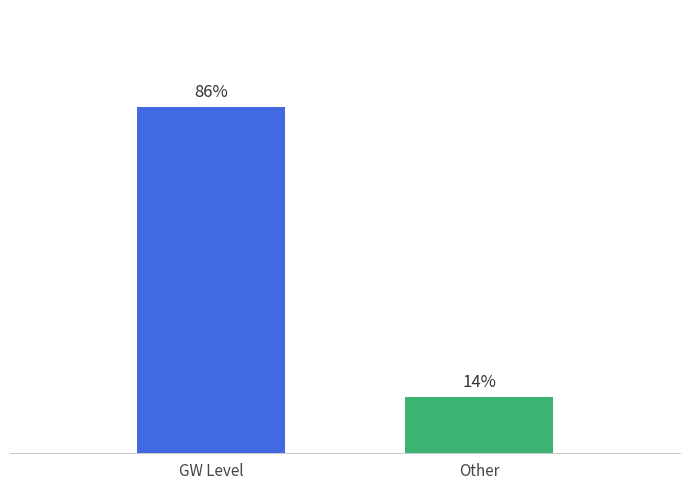

Does the chart contain any negative values?

No